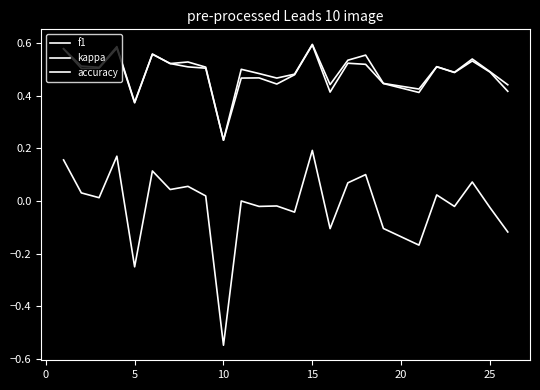

Does the chart have visible grid lines?

No